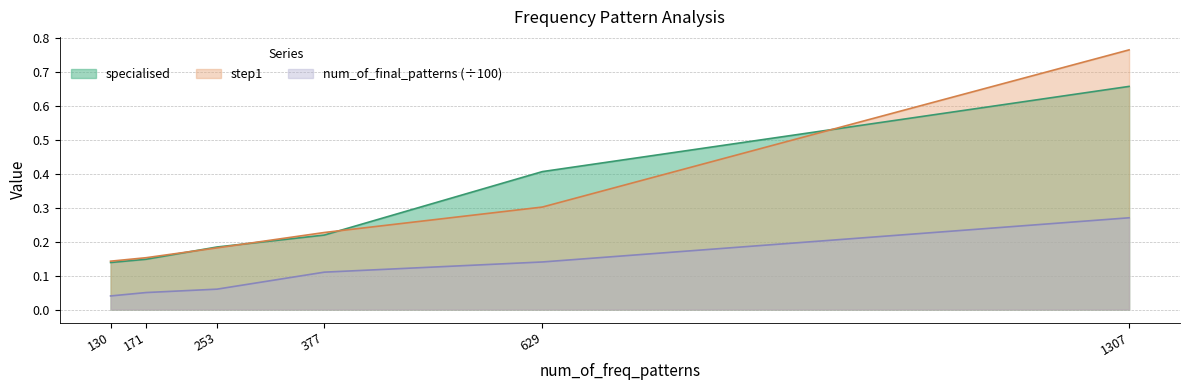

What is the minimum value for specialised?

0.1